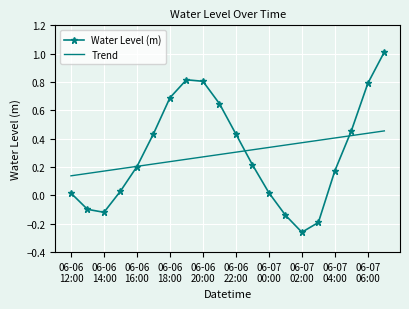

Which series has the largest range (max minus min)?

Water Level (m)